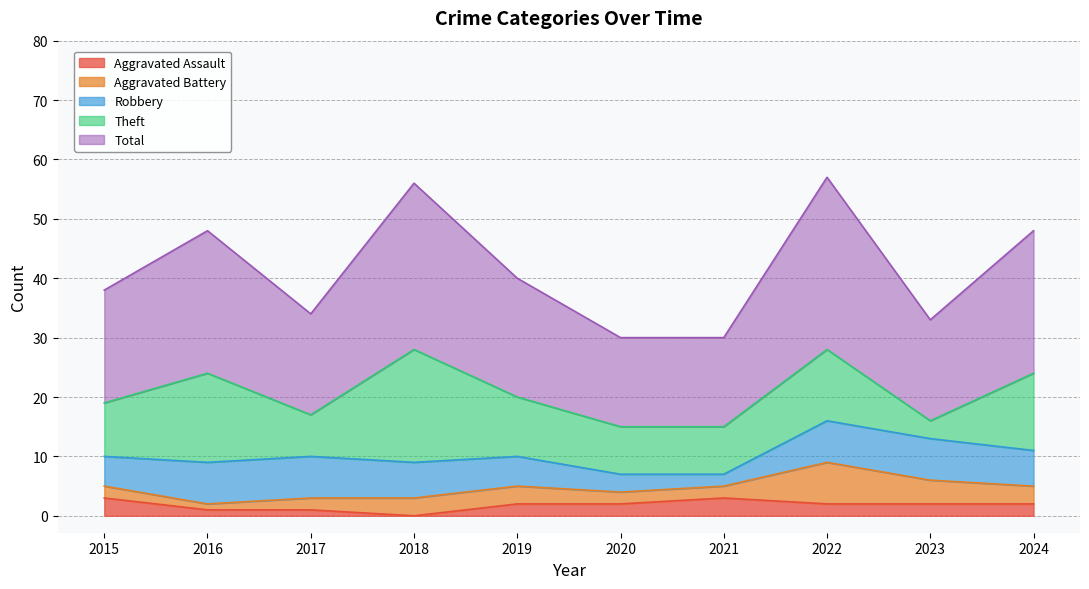

How many data points in Theft are above 10?

4